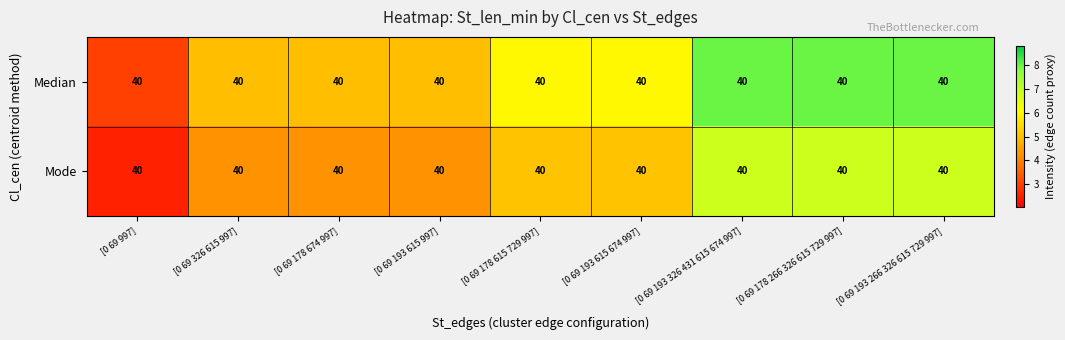

At how many categories does at least one series exceed 5?

5